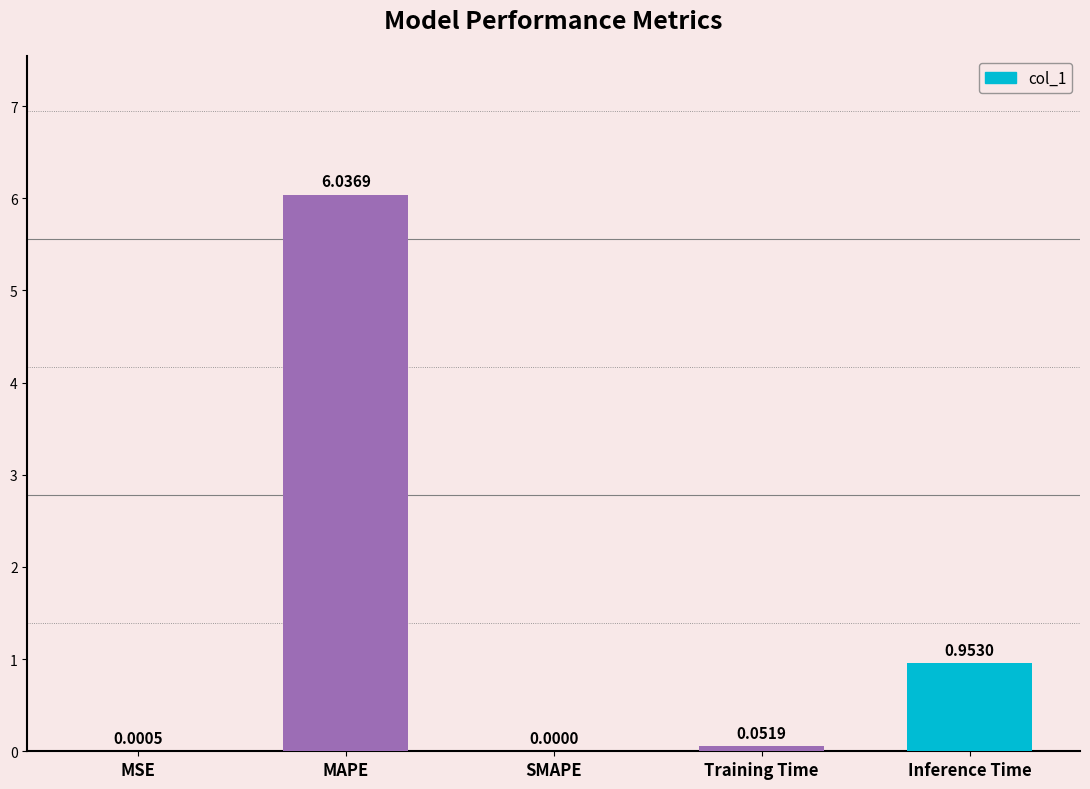

At which label is the value closest to 3?

Inference Time